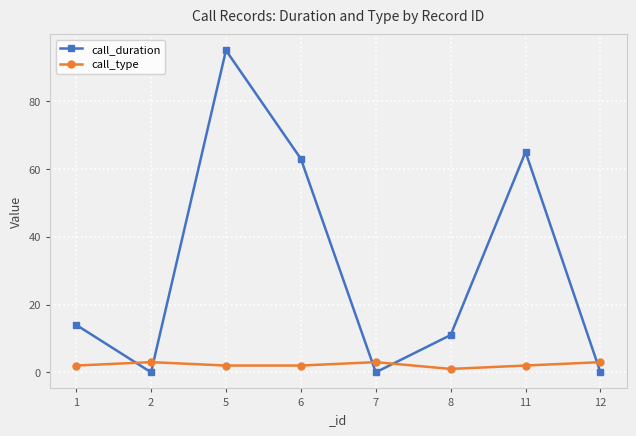

How many distinct data groups are displayed?

2